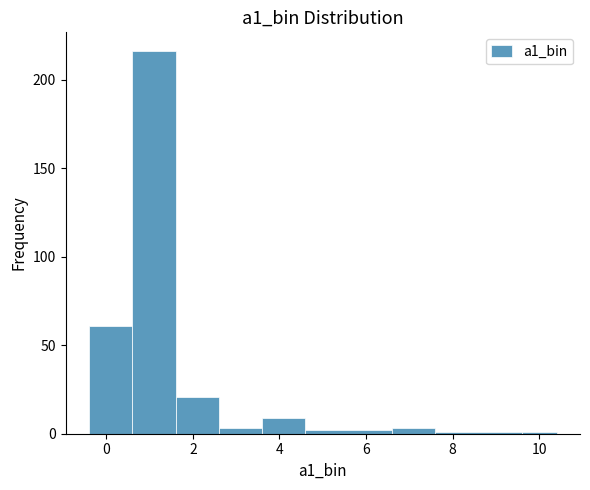

Reading left to right, transcribe this chart: for each bar, give the range it covers on the x-axis and its height. The values are not printed on the chart, so give them approximately, as read against the axis.

-0.4 to 0.6: 60
0.6 to 1.6: 215
1.6 to 2.6: 20
2.6 to 3.6: under 5
3.6 to 4.6: 10
4.6 to 6.6: under 5
6.6 to 7.6: under 5
7.6 to 9.6: under 5
9.6 to 10.4: under 5